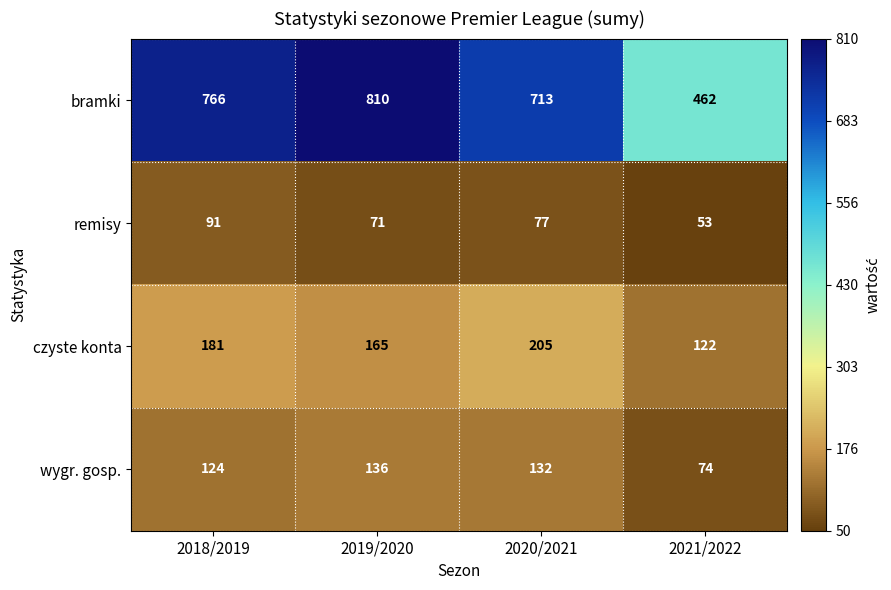

List the labels in order of bramki value, smallest first.

2021/2022, 2020/2021, 2018/2019, 2019/2020